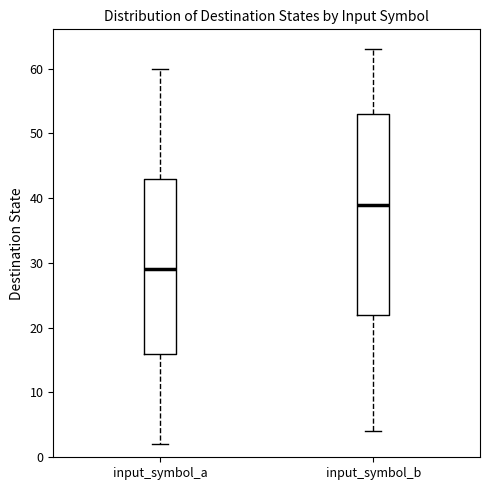

Where does the upper whisker of the box for input_symbol_a end on the y-axis? The values are not printed on the chart, so give them approximately, as read against the axis.

60